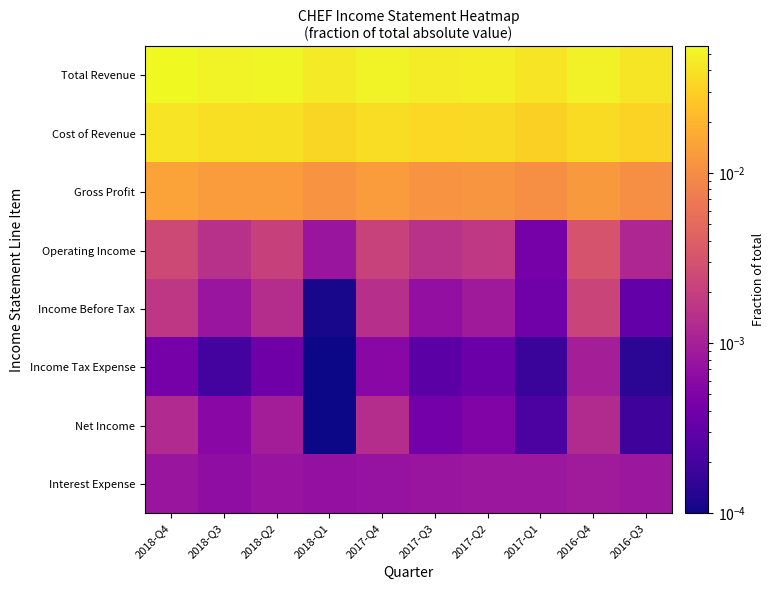

At 2018-Q2, list the series in order from smallest to largest.

Income Tax Expense, Interest Expense, Net Income, Income Before Tax, Operating Income, Gross Profit, Cost of Revenue, Total Revenue